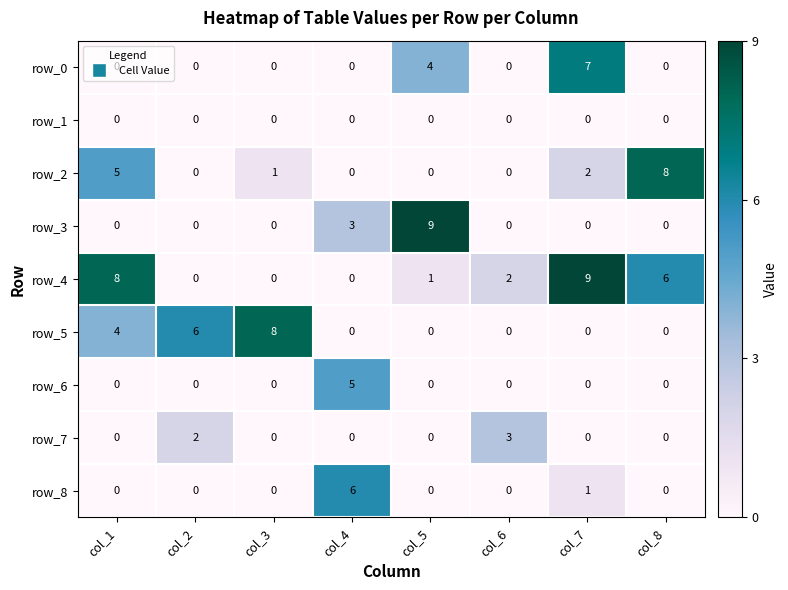

How many series are shown in this chart?

9